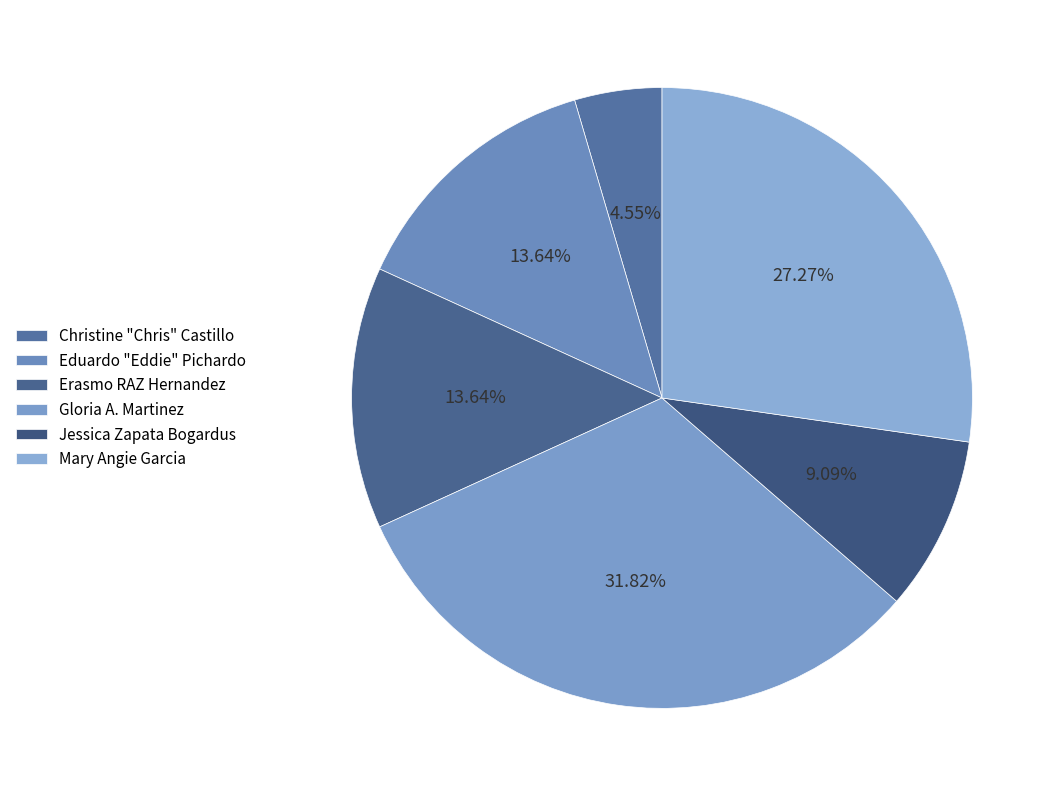

To the nearest percent, what portion does Christine "Chris" Castillo represent?

5%